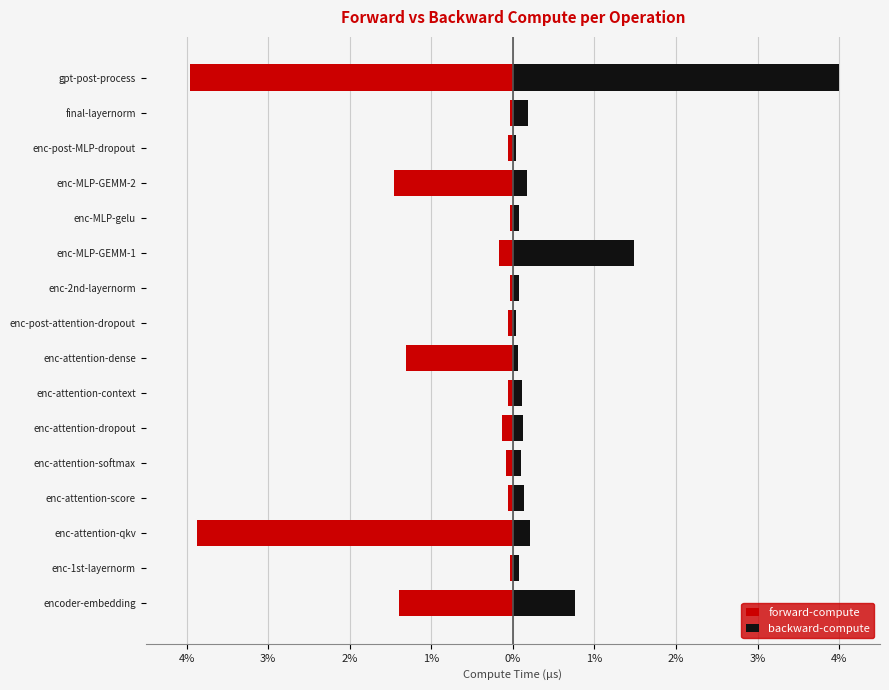

At enc-post-MLP-dropout, list the series in order from largest to smallest.

backward-compute, forward-compute